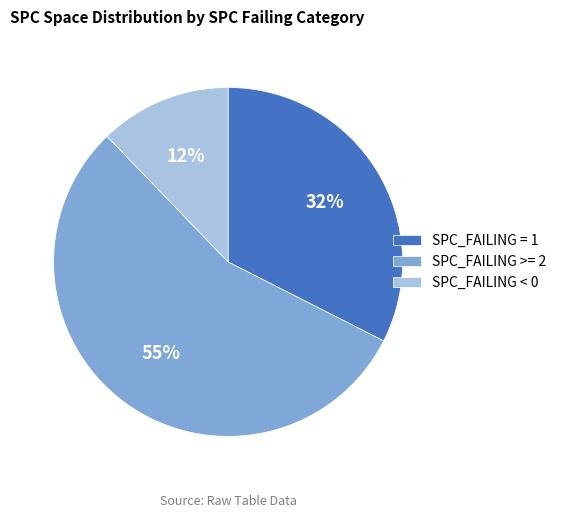

To the nearest percent, what is the difference between the largest and smallest slice percentages?

43%